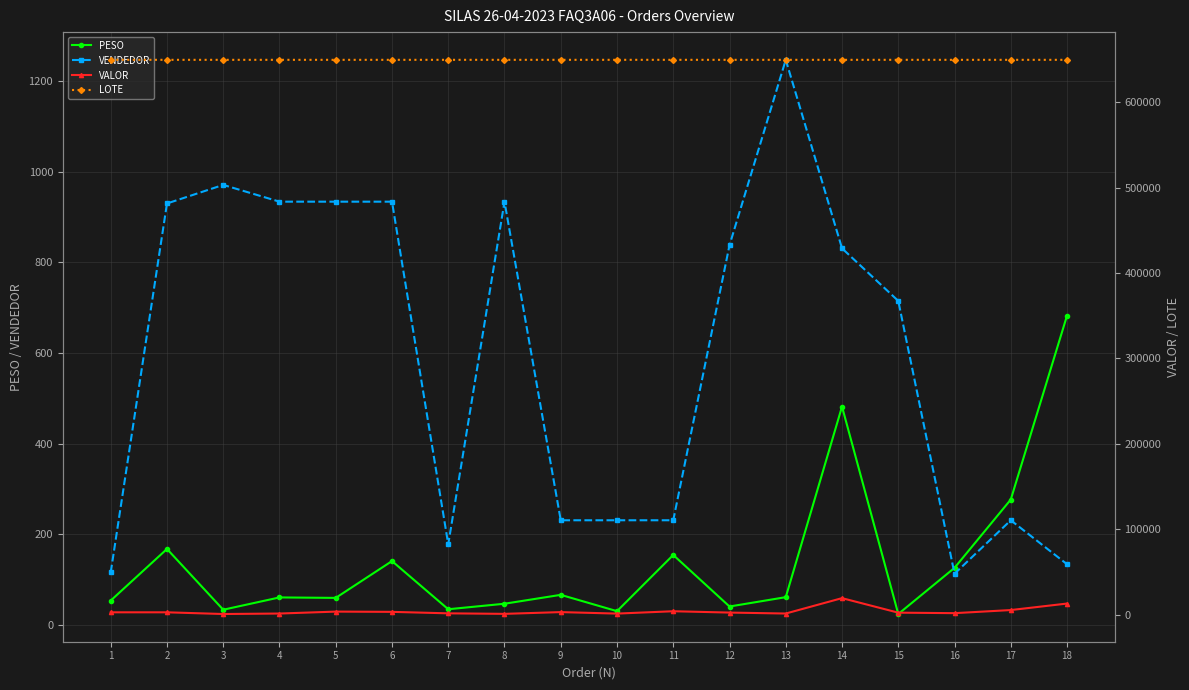

Reading left to right, transcribe all the data shown in this chart.

PESO: 53.8	167.7	33.6	60.7	59.7	141.0	34.7	46.8	66.4	30.4	154.4	40.7	61.3	481.8	24.1	126.0	276.7	682.6
VENDEDOR: 116.0	930.0	971.0	934.0	934.0	934.0	178.0	934.0	231.0	231.0	231.0	838.0	1247.0	831.0	715.0	113.0	231.0	134.0
VALOR: 2664.8	2669.3	678.1	1237.2	3496.9	3195.3	1470.0	862.6	2912.2	1167.7	3924.5	2359.3	1246.6	19266.1	2251.8	1678.8	5308.4	12923.5
LOTE: 649739.0	649732.0	649732.0	649732.0	649732.0	649732.0	649743.0	649732.0	649739.0	649739.0	649739.0	649732.0	649732.0	649732.0	649743.0	649732.0	649732.0	649732.0